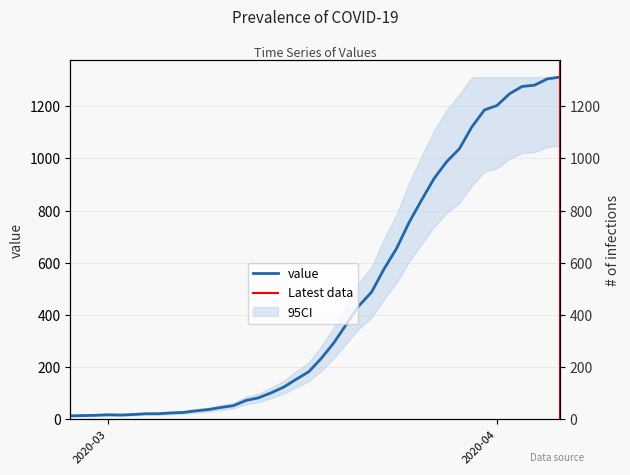

How many distinct data groups are displayed?

1